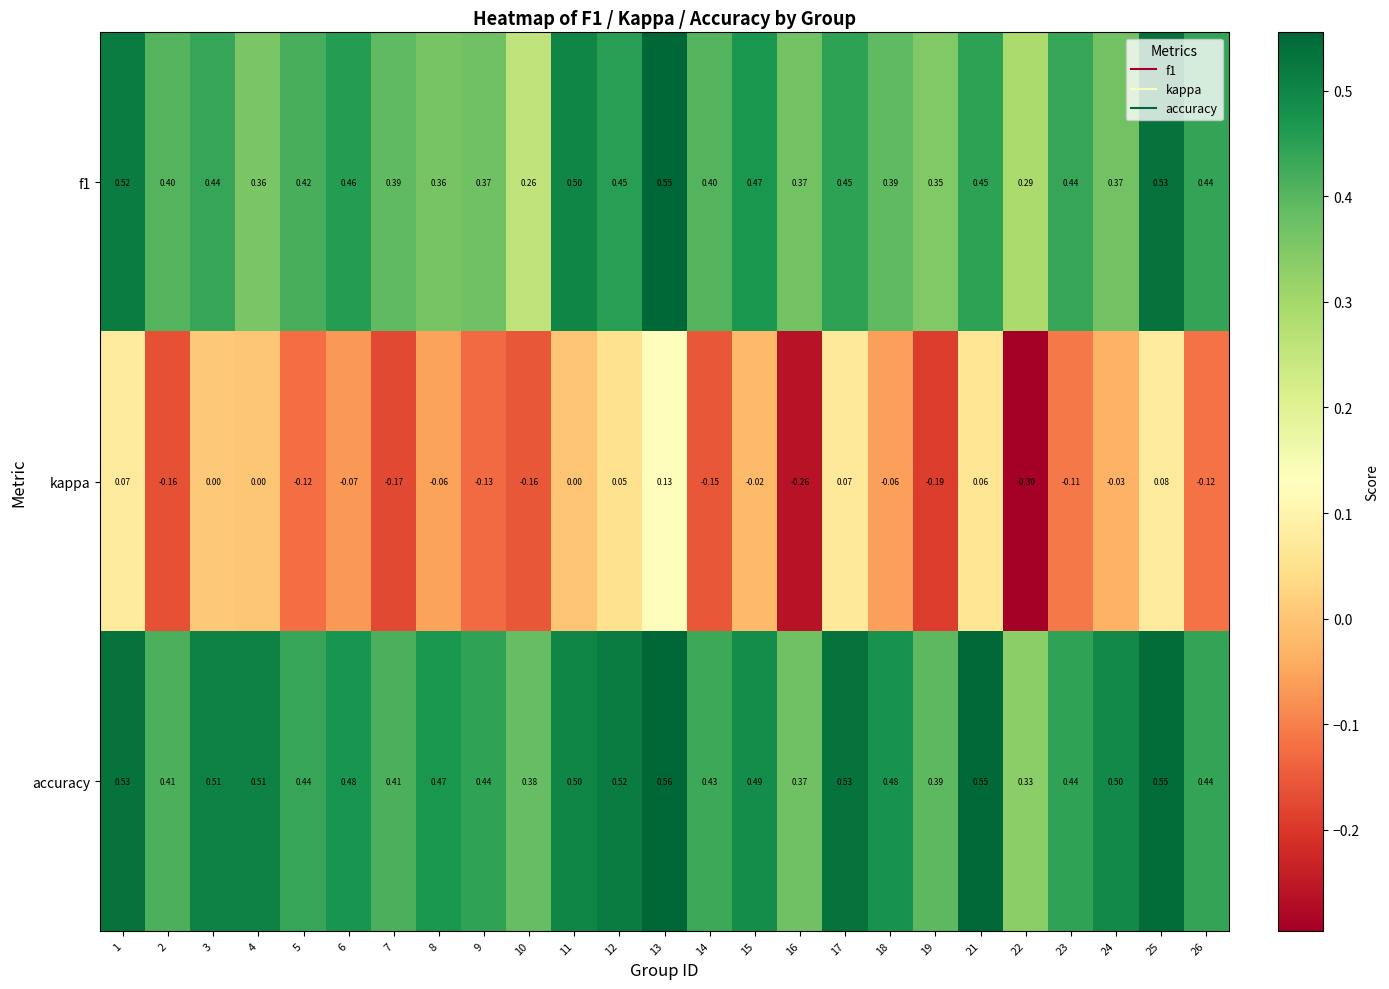

Between 2 and 8, which series saw the biggest shift?

kappa